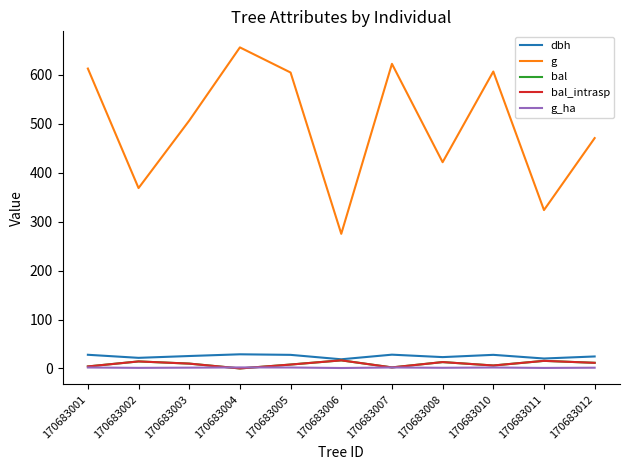

At how many categories does at least one series exceed 373?

8